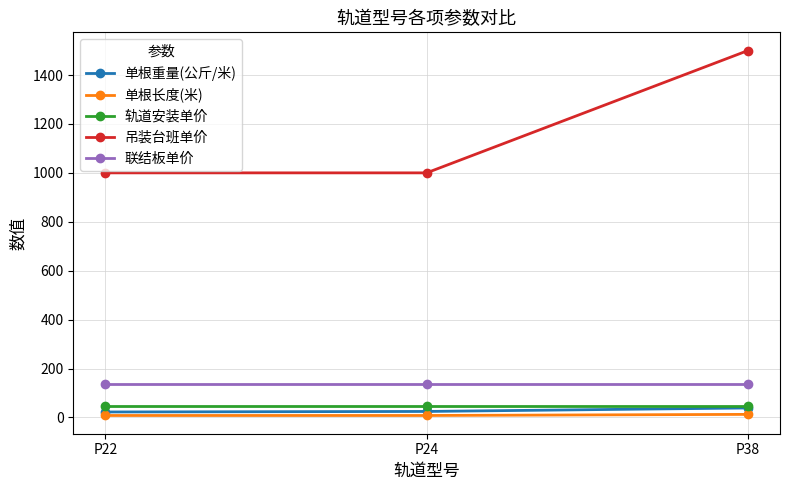

The value of 吊装台班单价 at P22 is 273.6. True or false?

False